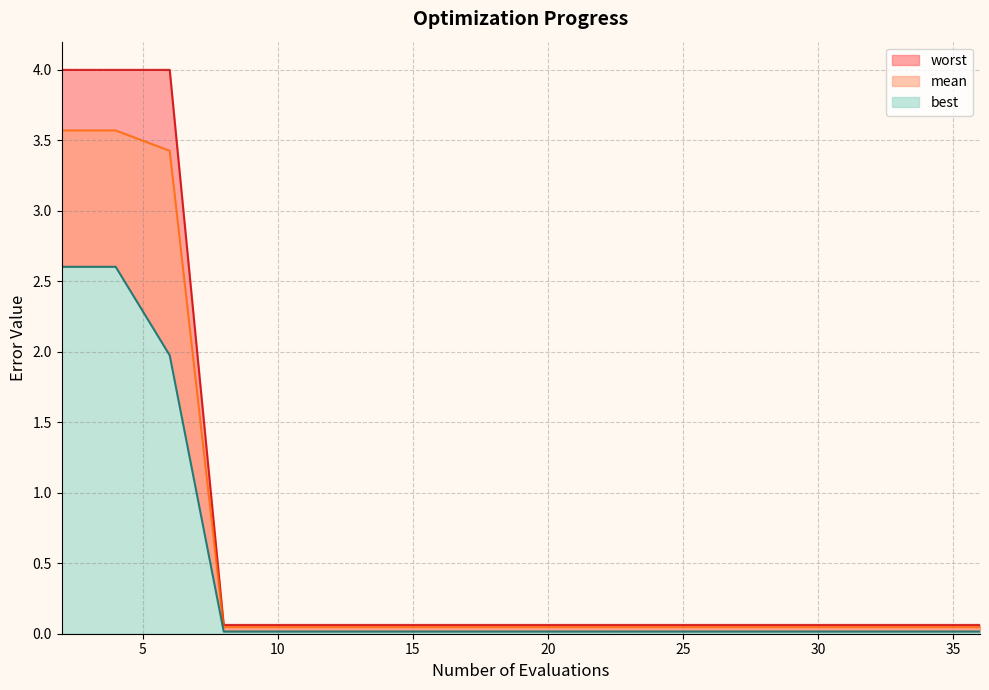

How many distinct data groups are displayed?

3